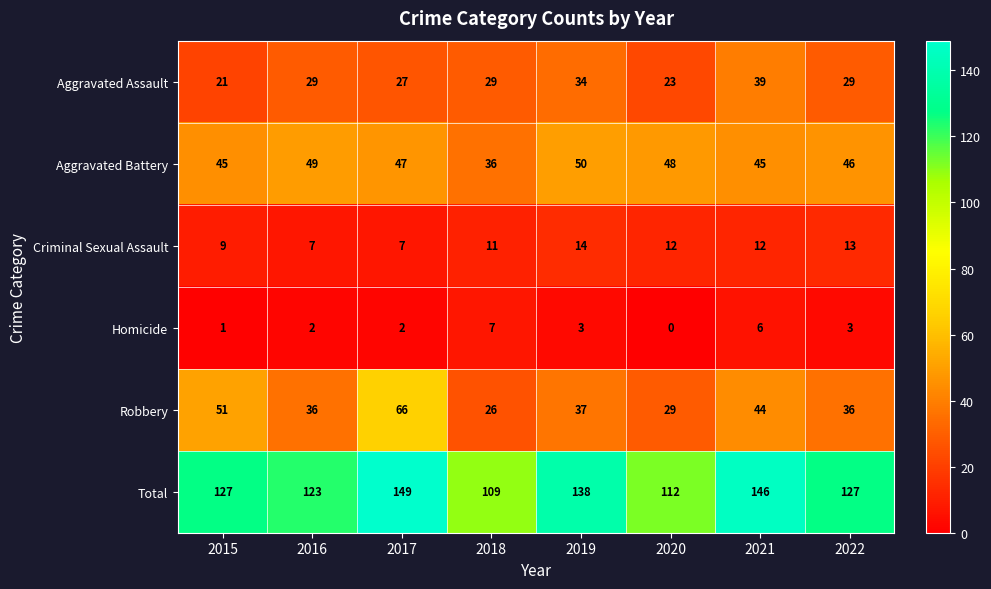

At which label is Criminal Sexual Assault closest to 10?

2015